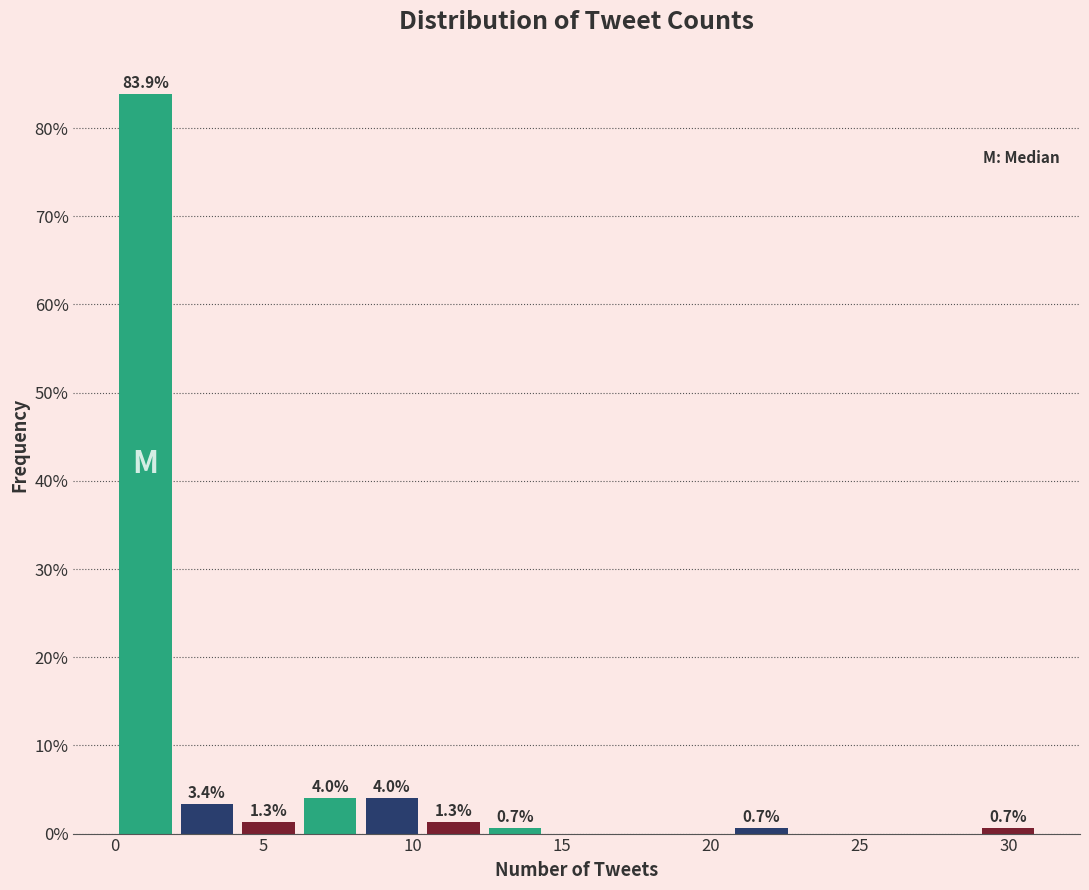

Which range on the x-axis has the tallest bar?

0.0 to 2.0